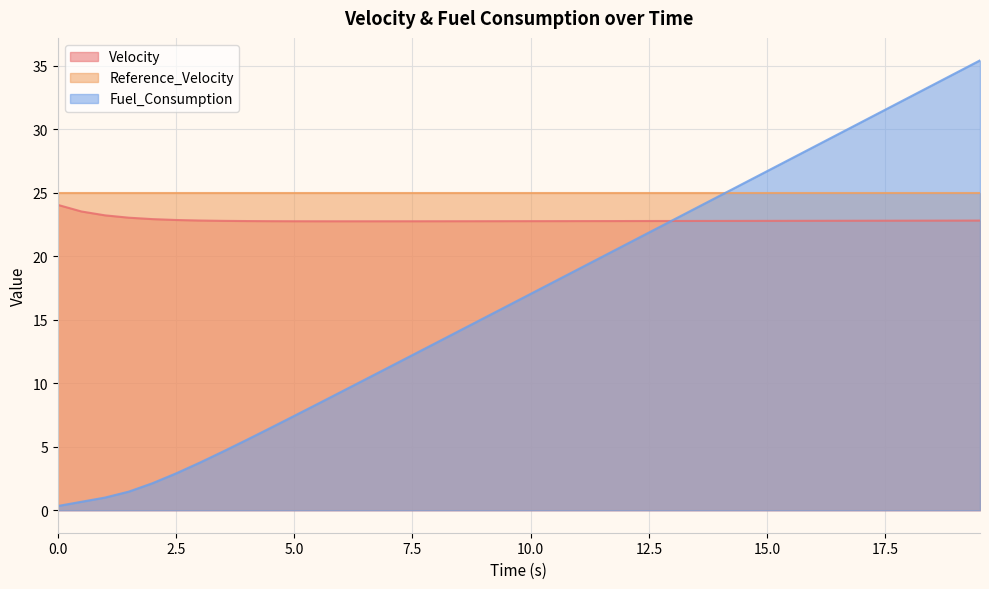

At which label does Fuel_Consumption reach its peak?

19.5